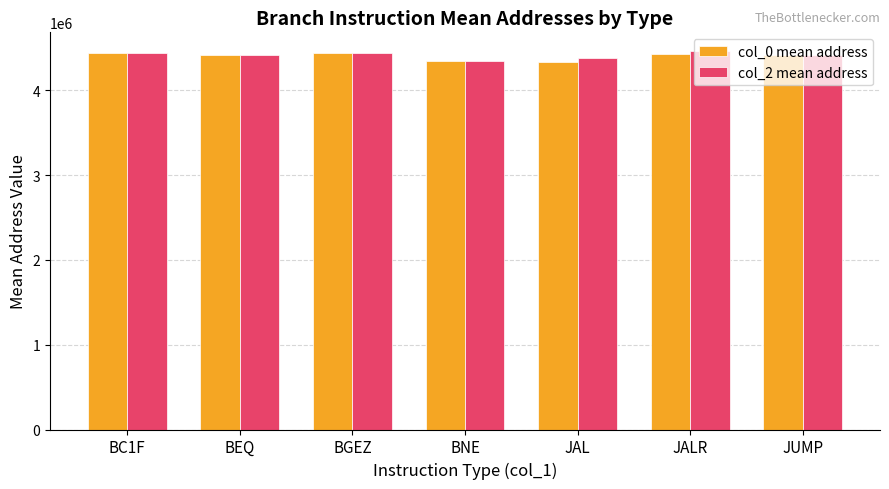

Is it true that col_0 mean address equals 7915137.6 at JALR?

False